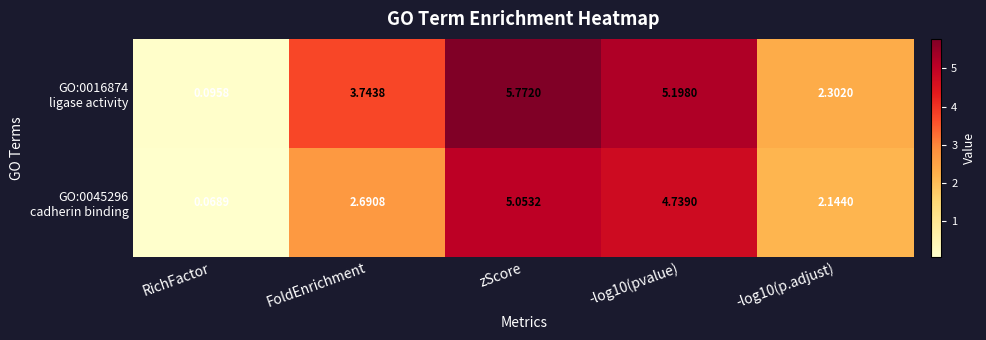

At which category is the sum across all series the highest?

zScore